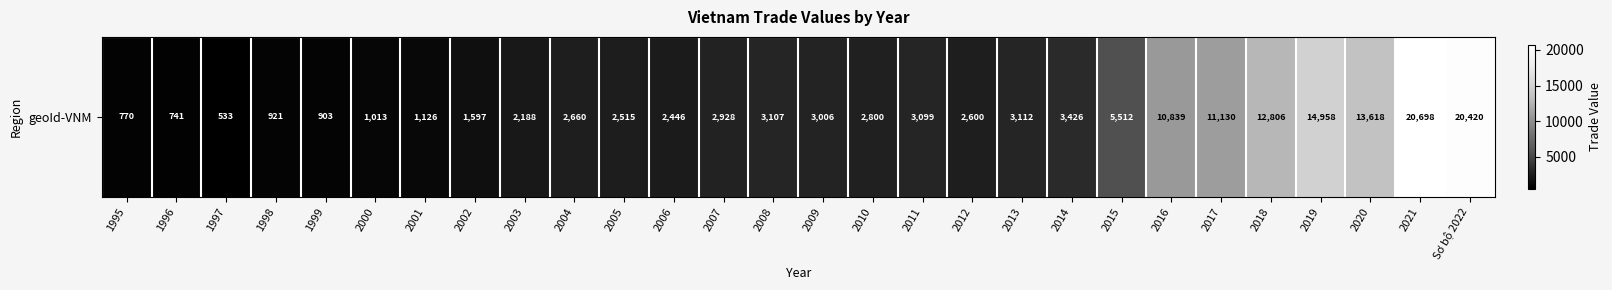

How many values are below 2927?

14